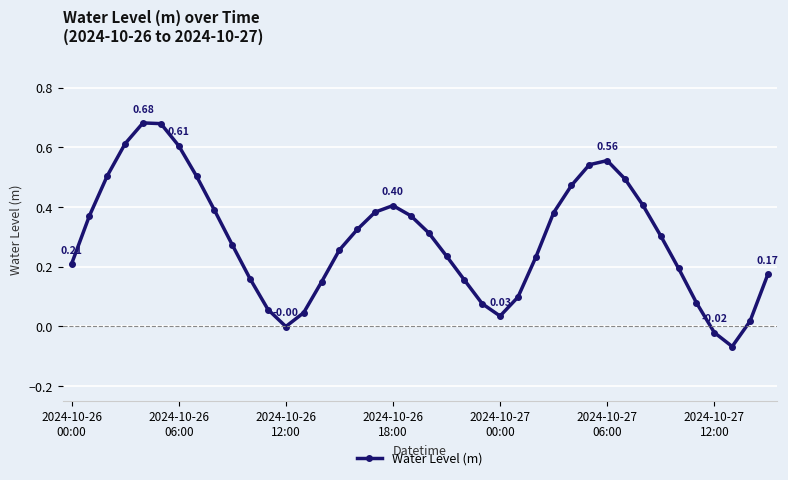

True or false: there are more than 0 points higher than both neighbors.

True